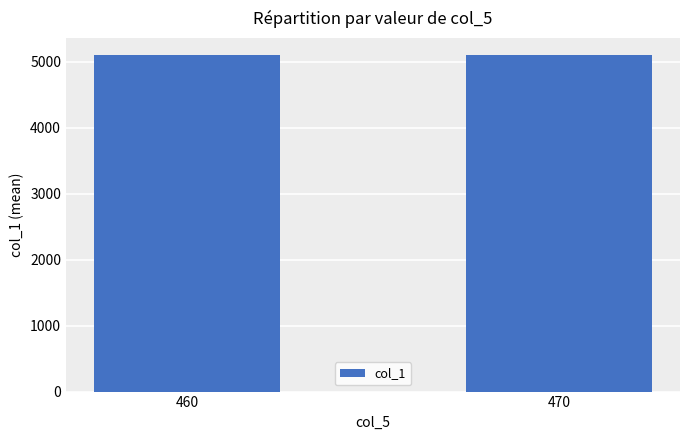

The col_0 series shows 11174.6 at 470. True or false?

False